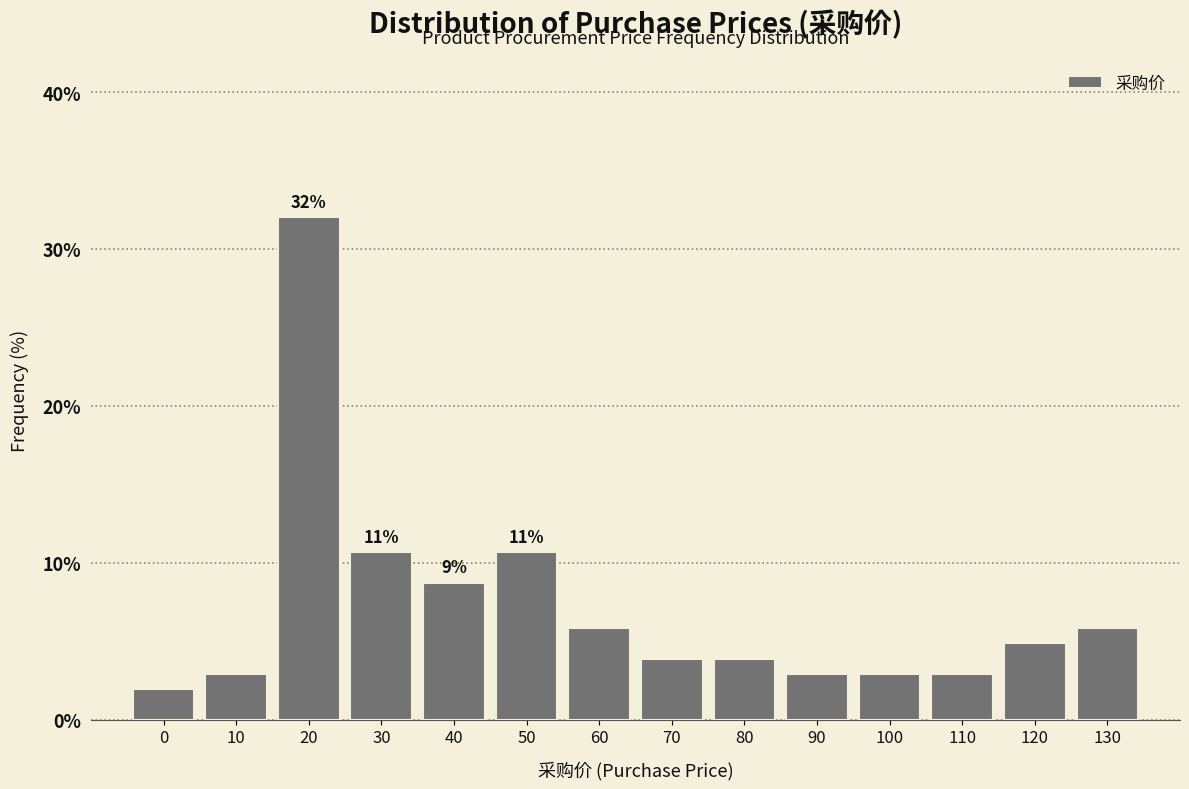

Reading right to left, list all the values displayed in this chart.

5.8	4.9	2.9	2.9	2.9	3.9	3.9	5.8	10.7	8.7	10.7	32.0	2.9	1.9